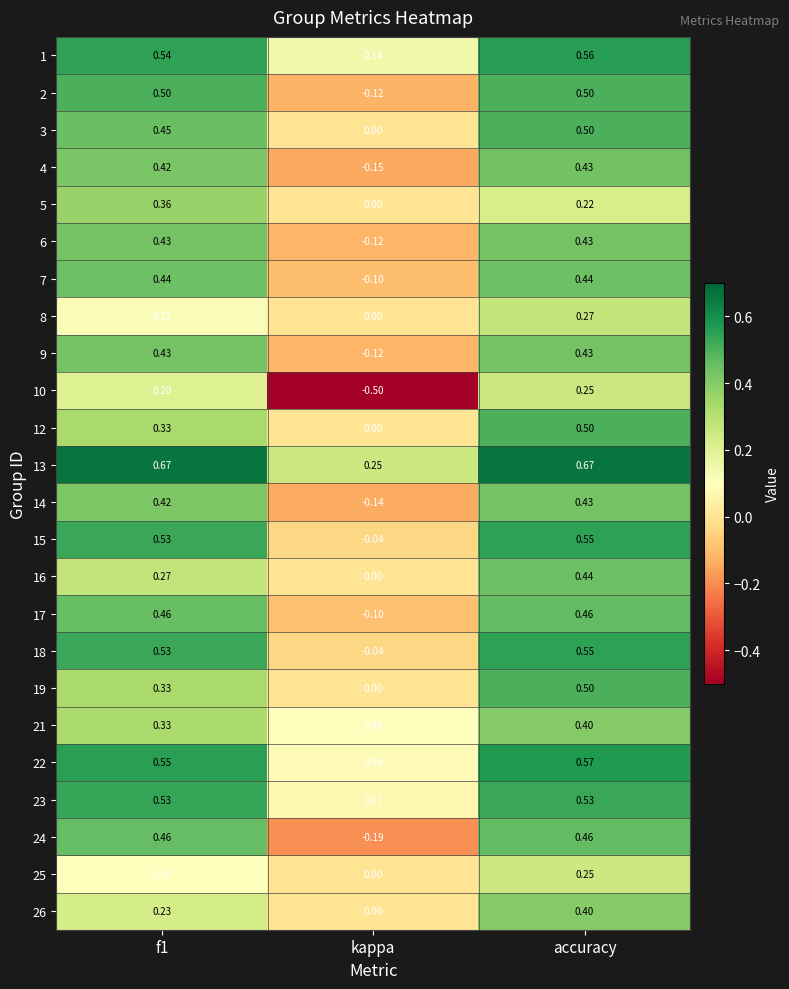

At which label is 26 closest to 0?

kappa